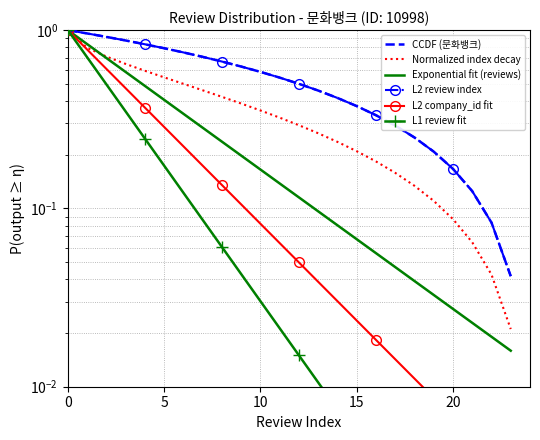

Which has a higher value, 8 or 10?

8